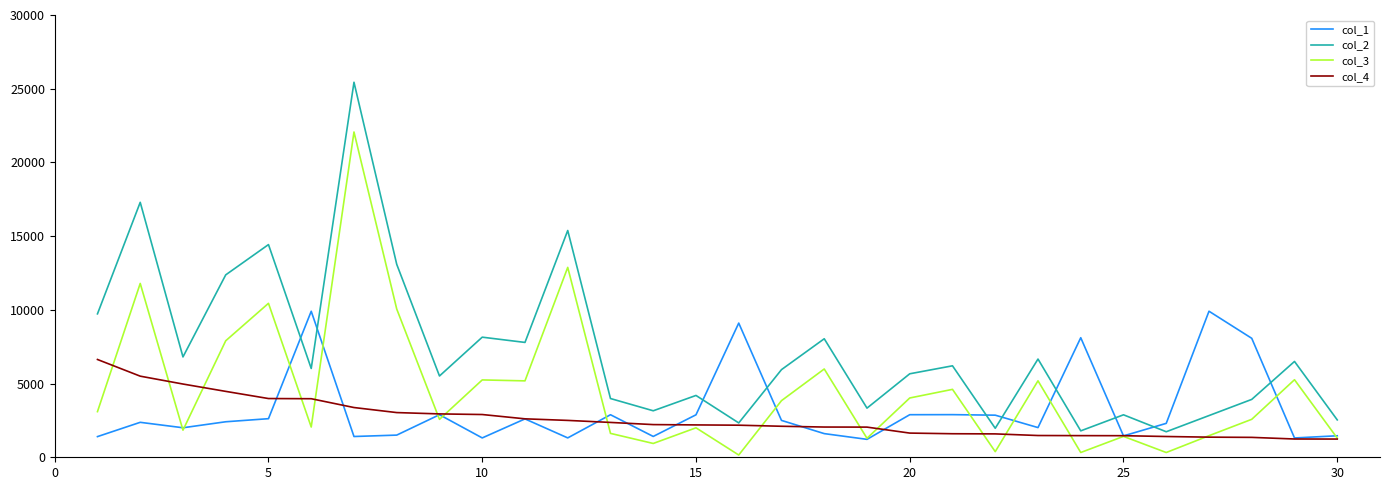

True or false: col_3 and col_2 cross at least once.

False